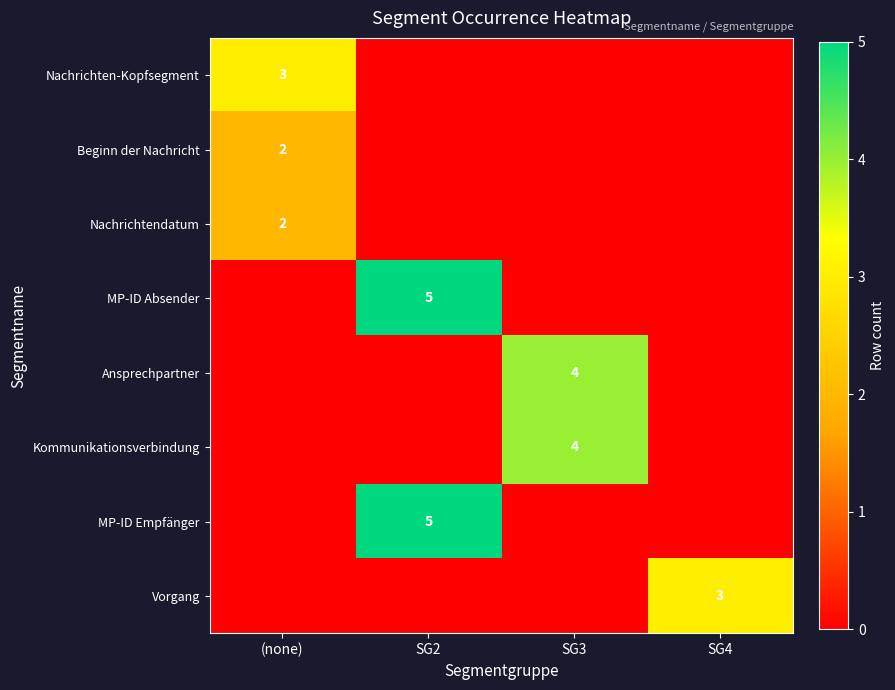

The value of Vorgang at SG4 is 3. True or false?

True